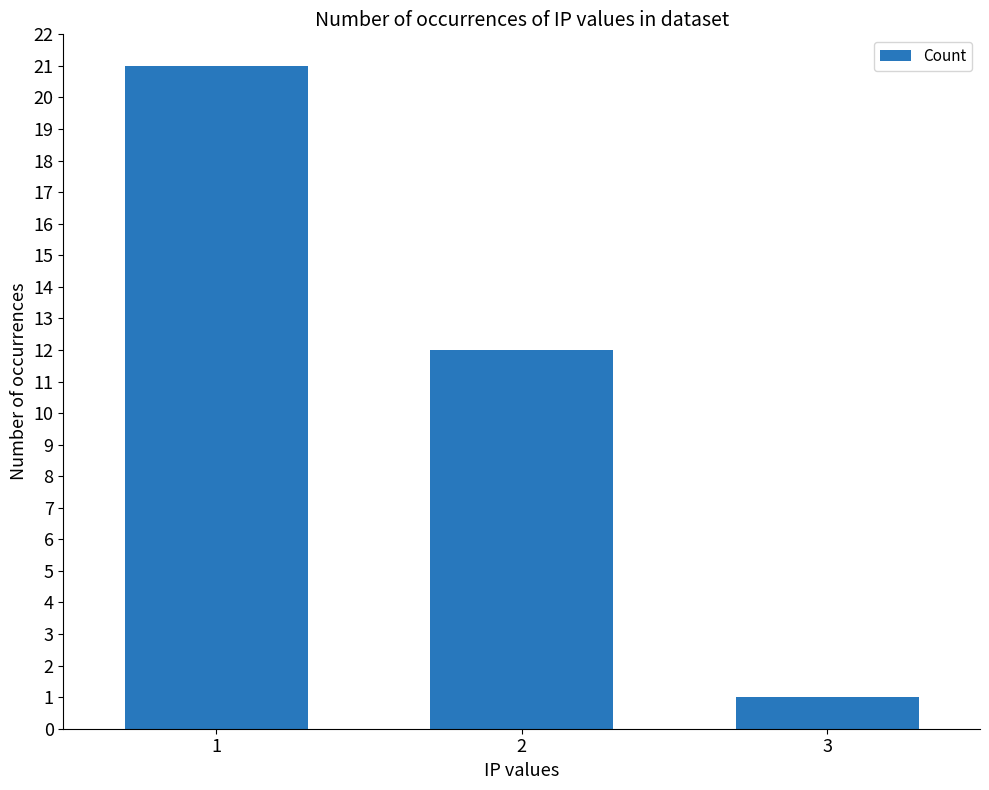

Count the values in the range 1 to 21.

3